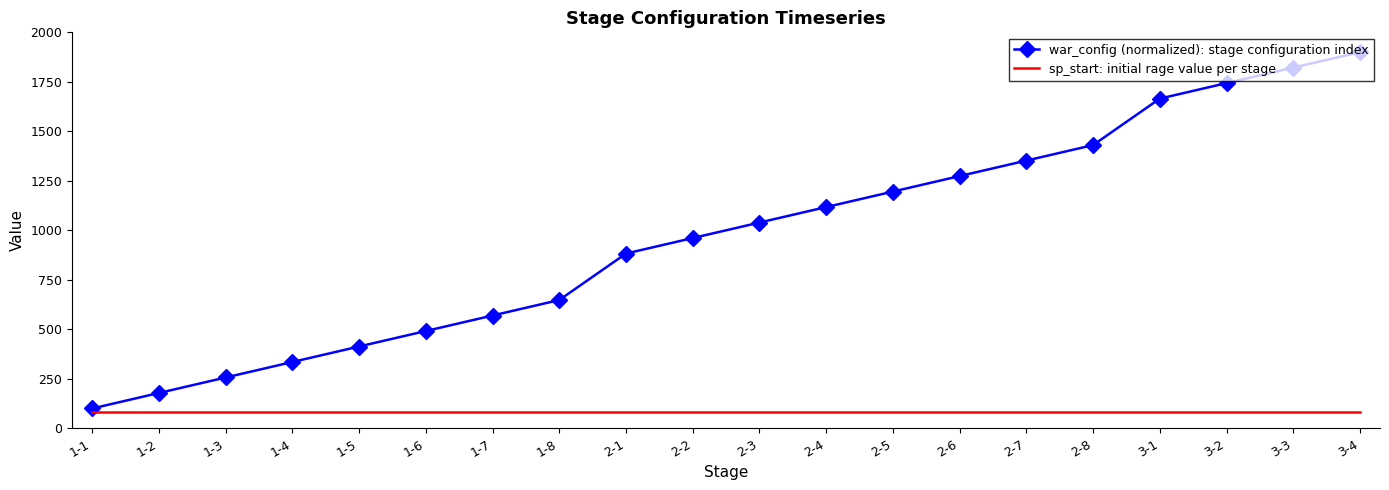

What is the total value across all series at 2-4?

1197.4